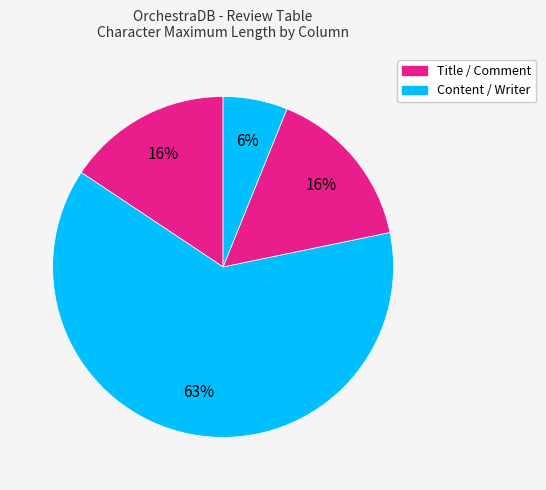

Which category has the biggest portion of the pie?

Content